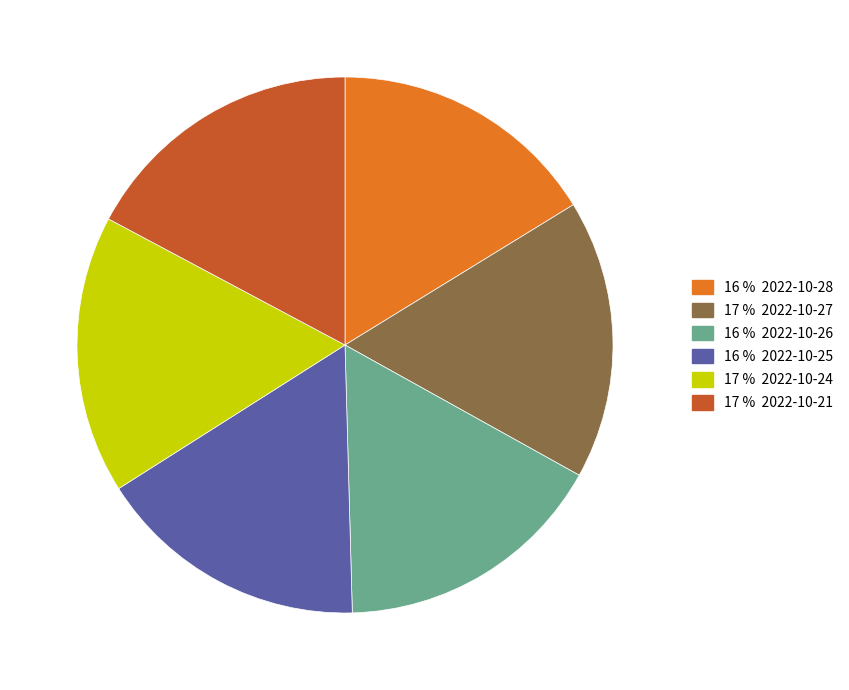

How many slices are in this pie chart?

6